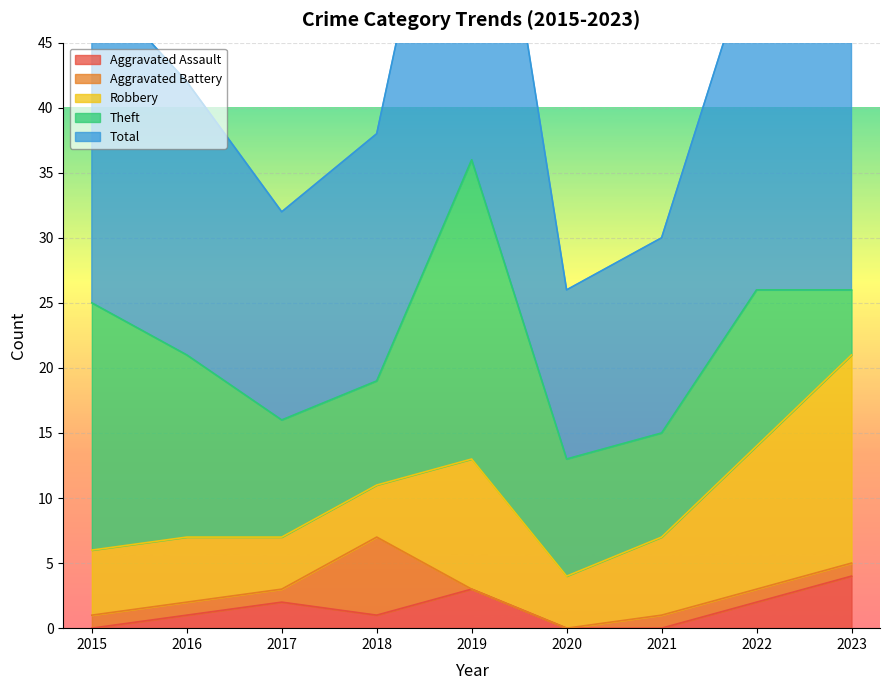

Where is the first local maximum for Aggravated Assault?

2017